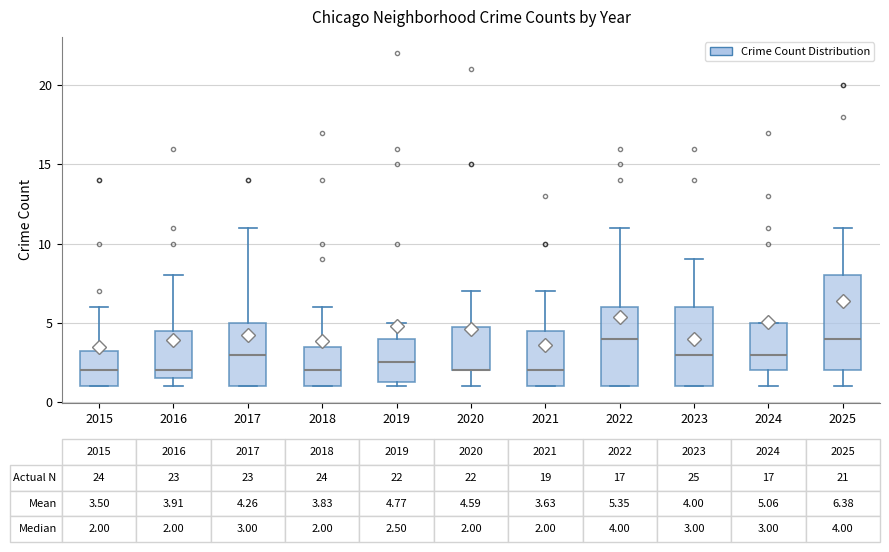

Which box is the tallest, from its lower edge to its upper edge?

2025